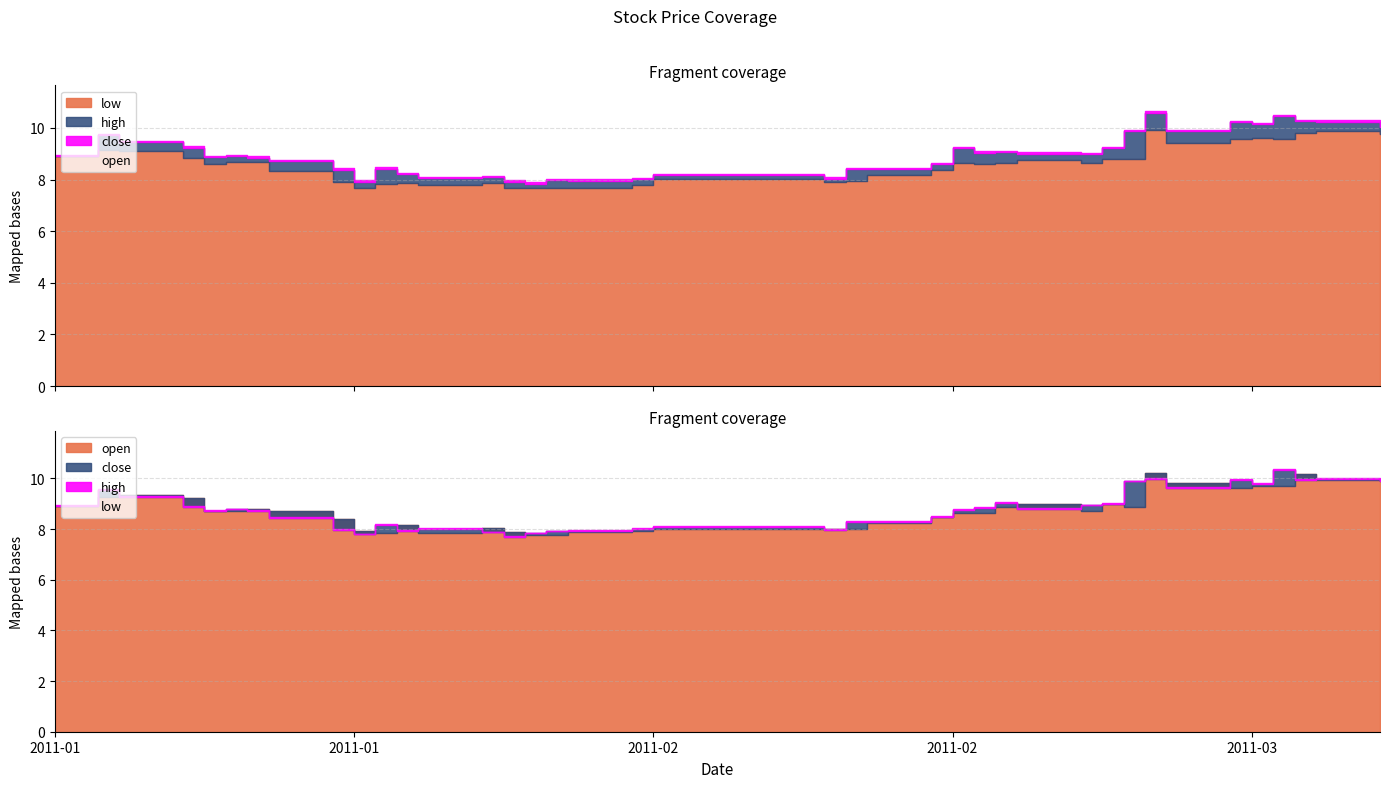

Which label corresponds to the largest value in the chart?

2011-02-24